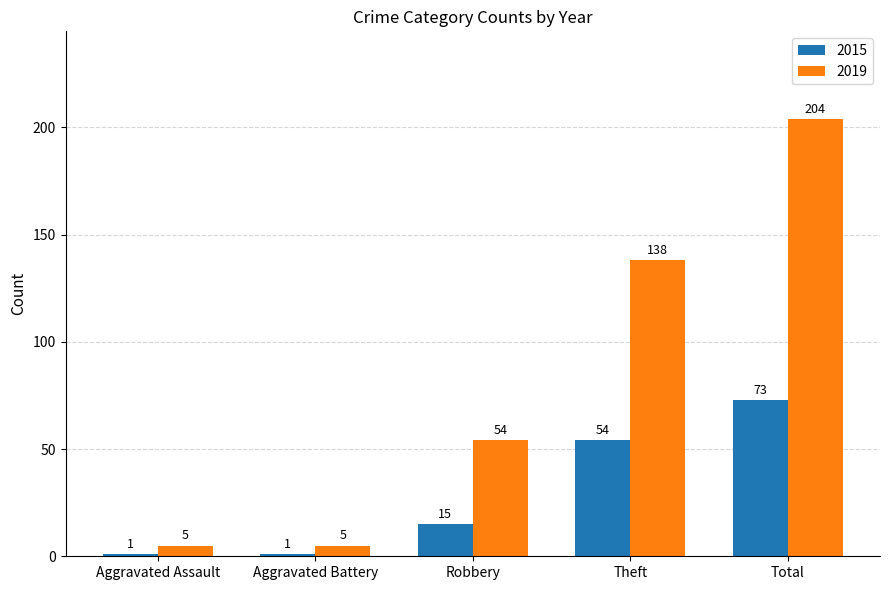

The 2019 series shows 314 at Total. True or false?

False